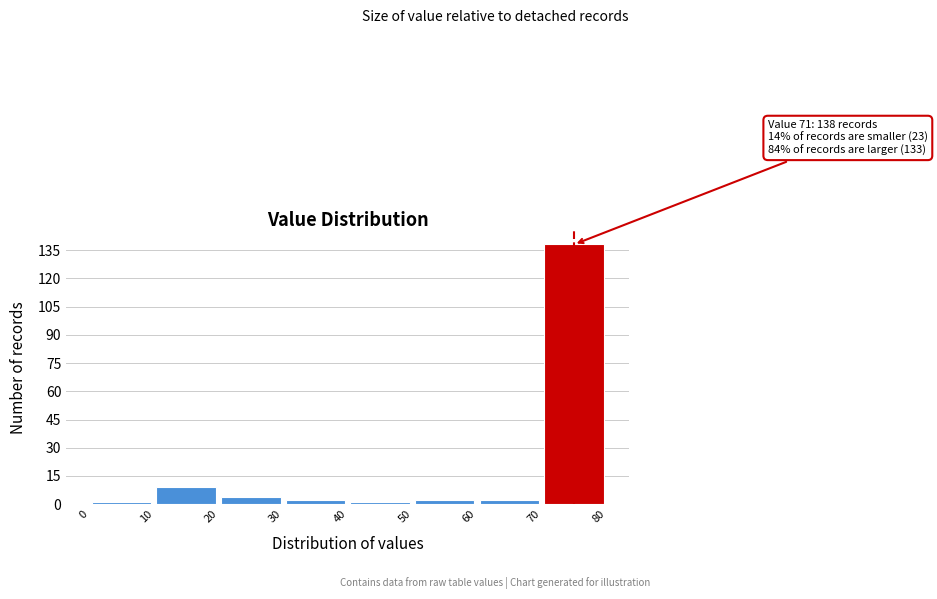

Over which range of the x-axis is the bar tallest?

70 to 80